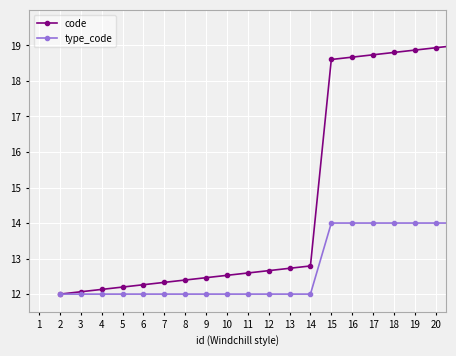

List the series in order of their overall mean, highest first.

code, type_code